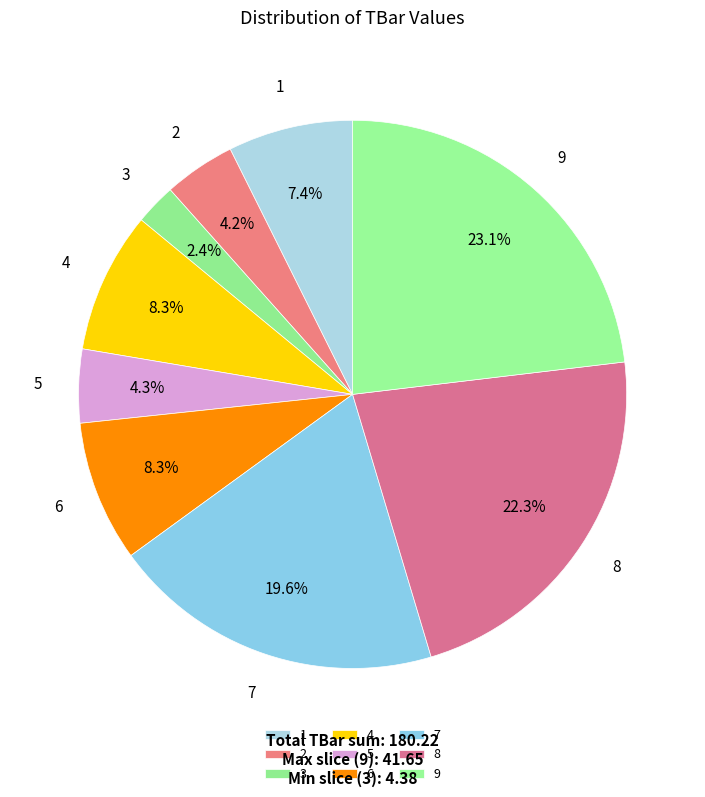

Is the sum of 5 and 3 greater than half?

No